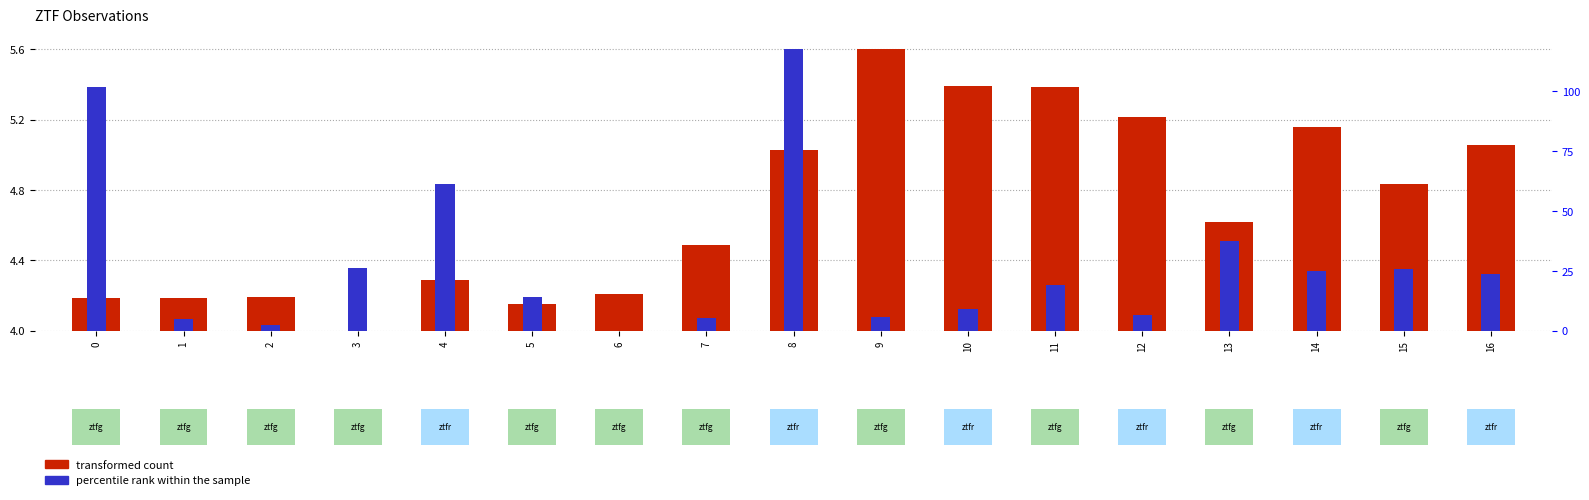

How many values in the percentile rank within the sample series exceed 0?

16